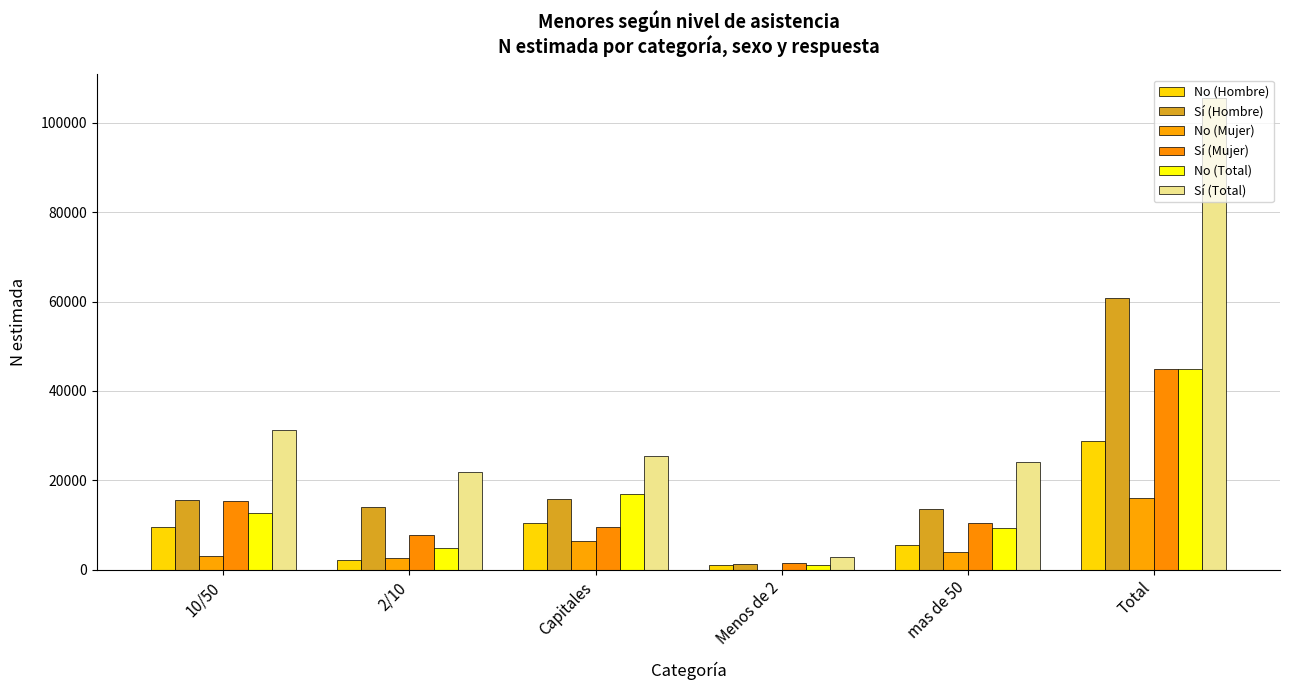

What is the sum of all No (Total) values?

89809